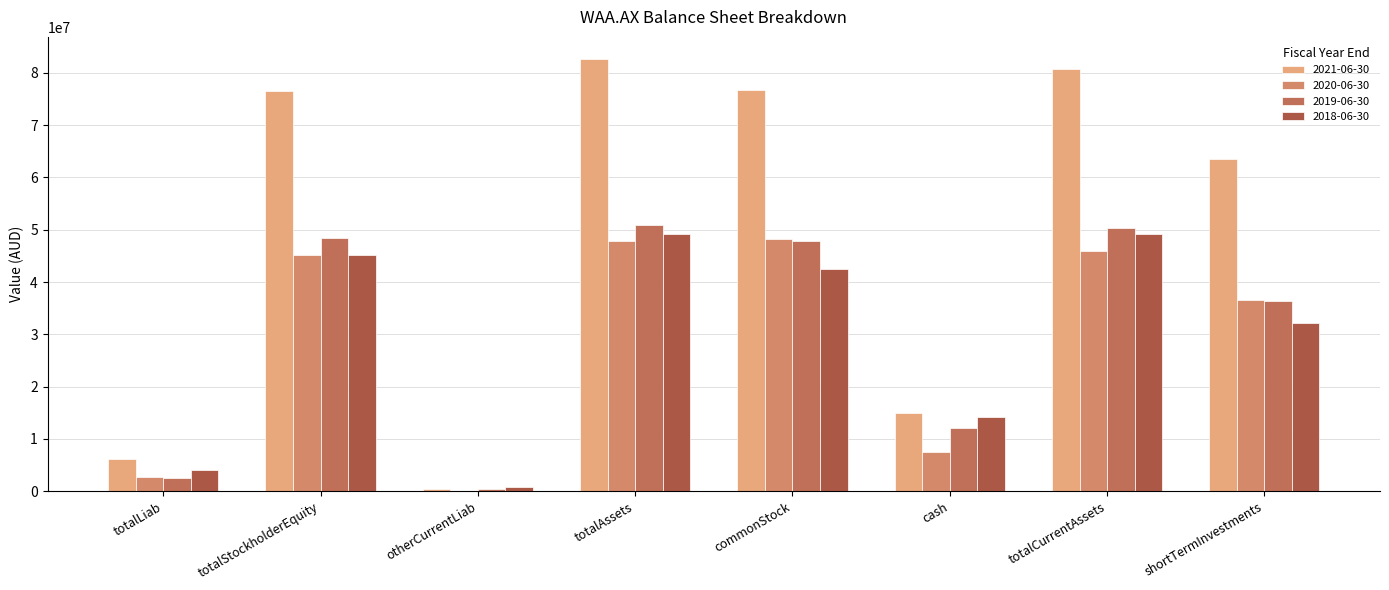

What are all the series names shown in the legend?

2021-06-30, 2020-06-30, 2019-06-30, 2018-06-30